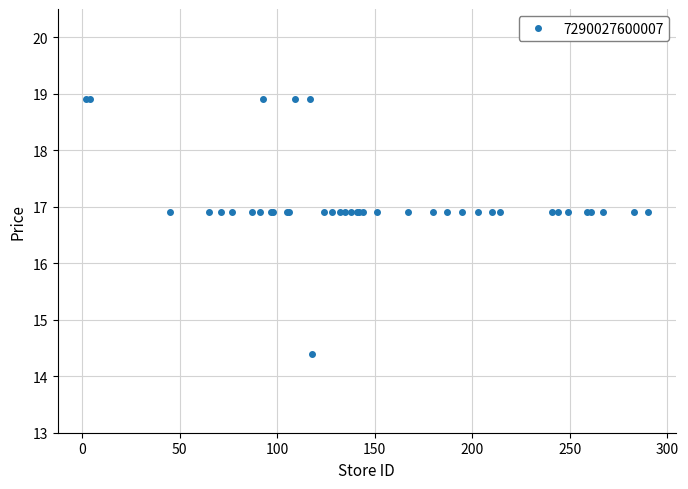

Reading left to right, list all the values displayed in this chart.

18.9	18.9	16.9	16.9	16.9	16.9	16.9	16.9	18.9	16.9	16.9	16.9	16.9	18.9	18.9	14.4	16.9	16.9	16.9	16.9	16.9	16.9	16.9	16.9	16.9	16.9	16.9	16.9	16.9	16.9	16.9	16.9	16.9	16.9	16.9	16.9	16.9	16.9	16.9	16.9